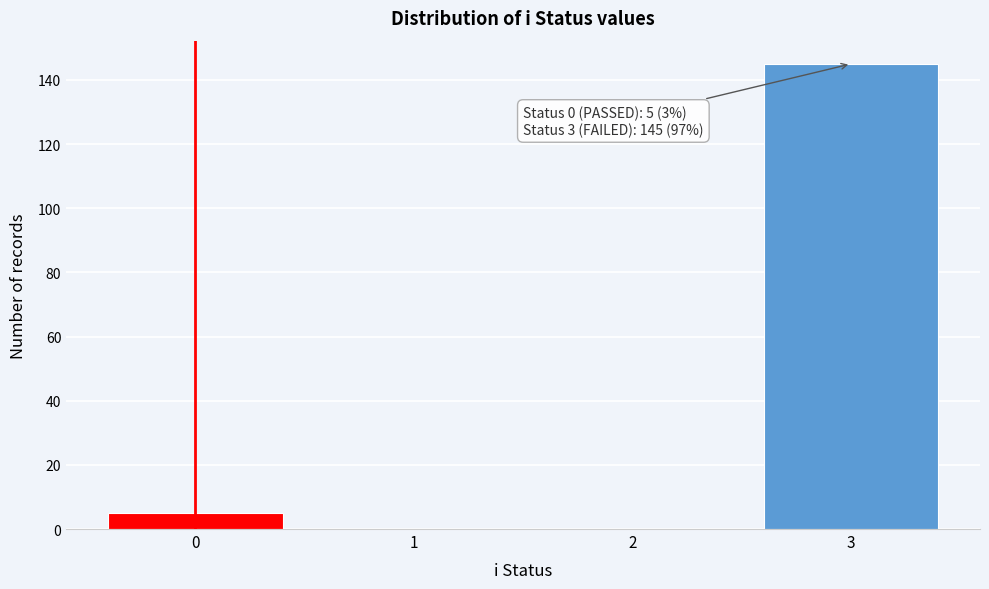

Reading left to right, list all the values displayed in this chart.

0=5	1=0	2=0	3=145